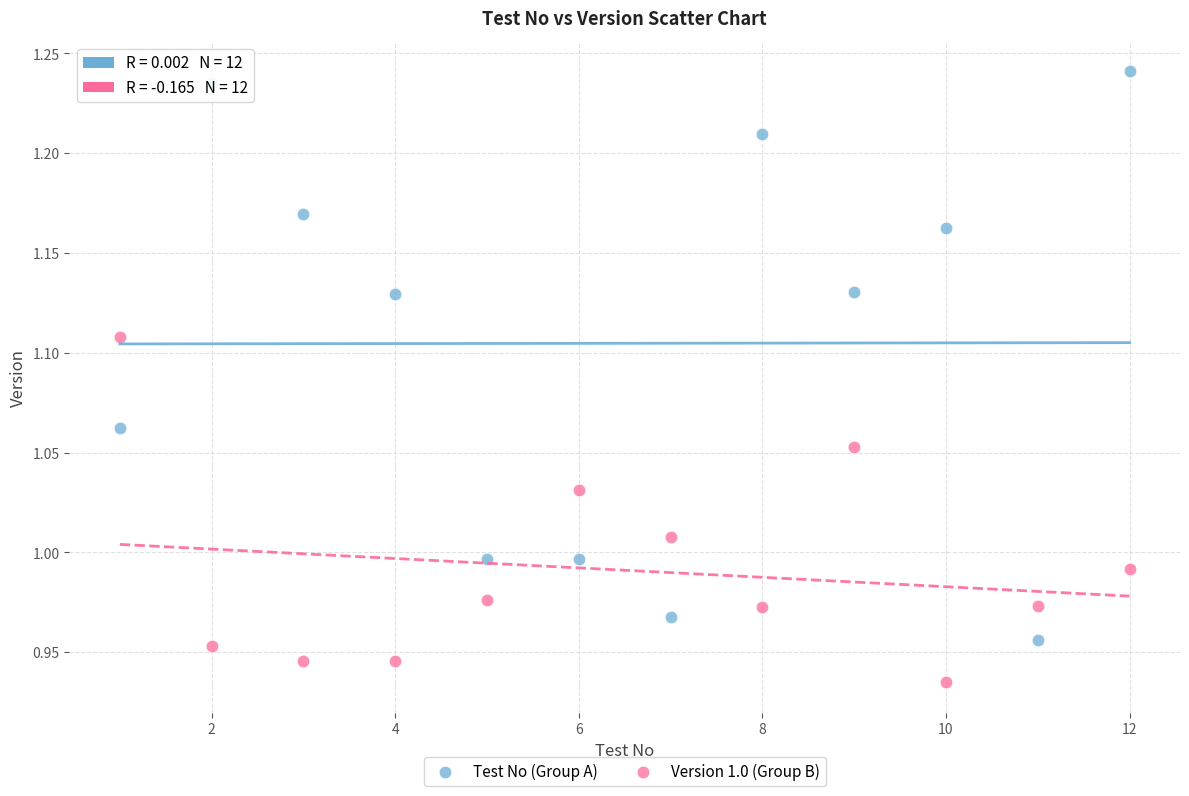

What are all the series names shown in the legend?

Test No (Group A), Version 1.0 (Group B)